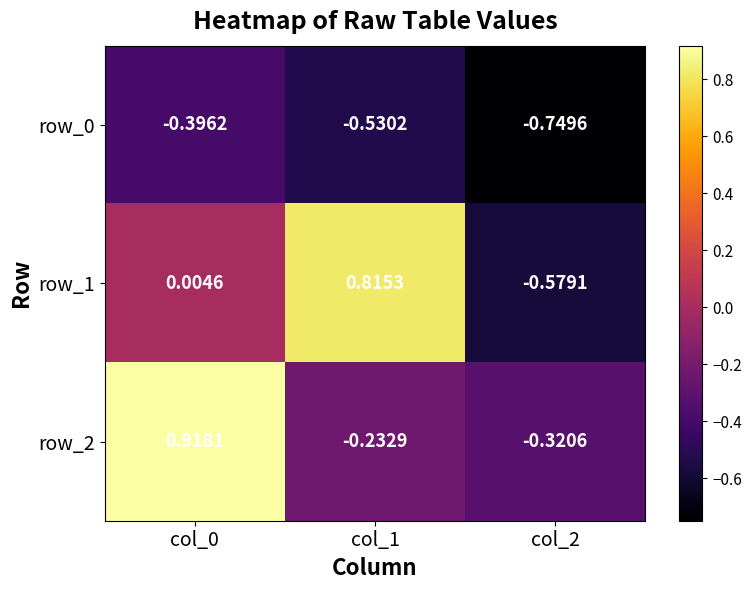

Is the value of row_0 at col_0 greater than the value of row_2 at col_2?

No